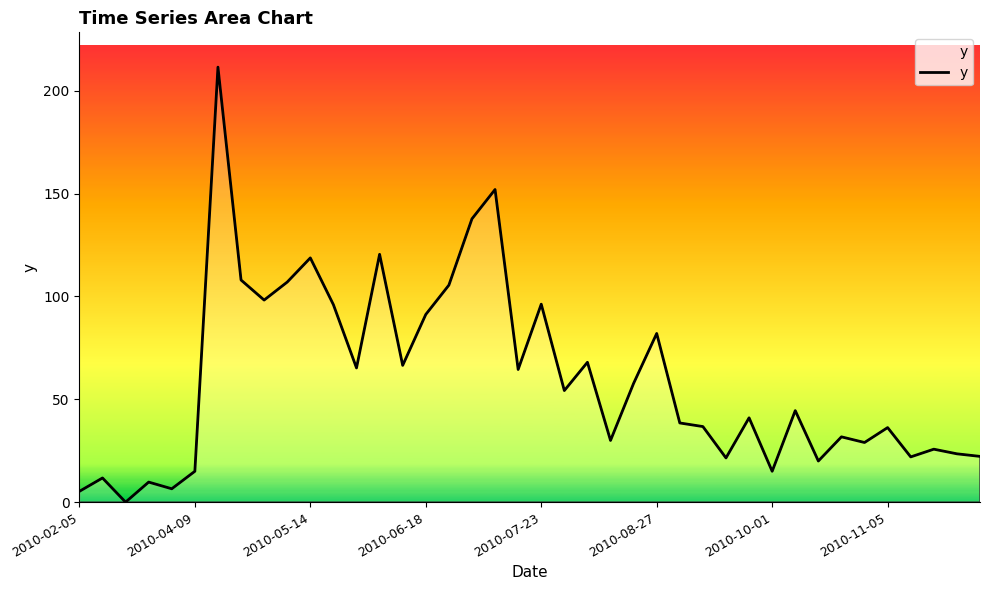

What is the greatest value displayed?

211.5